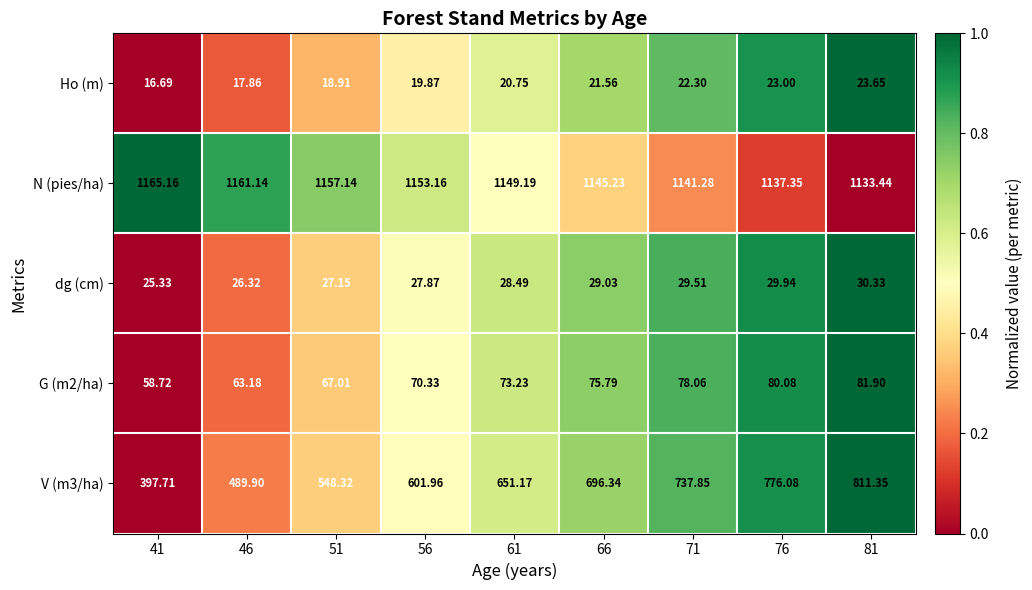

What is the spread (max minus min) of values at 66?

1123.7